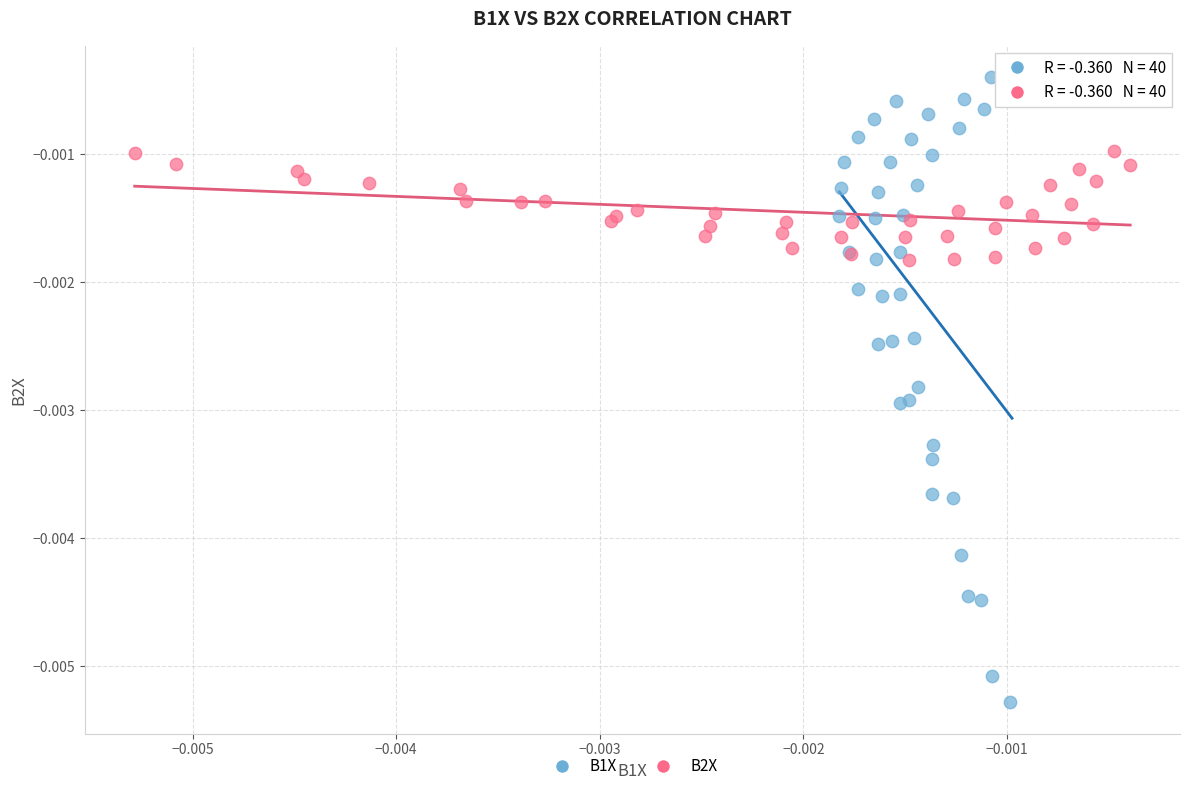

What are all the series names shown in the legend?

B1X, B2X